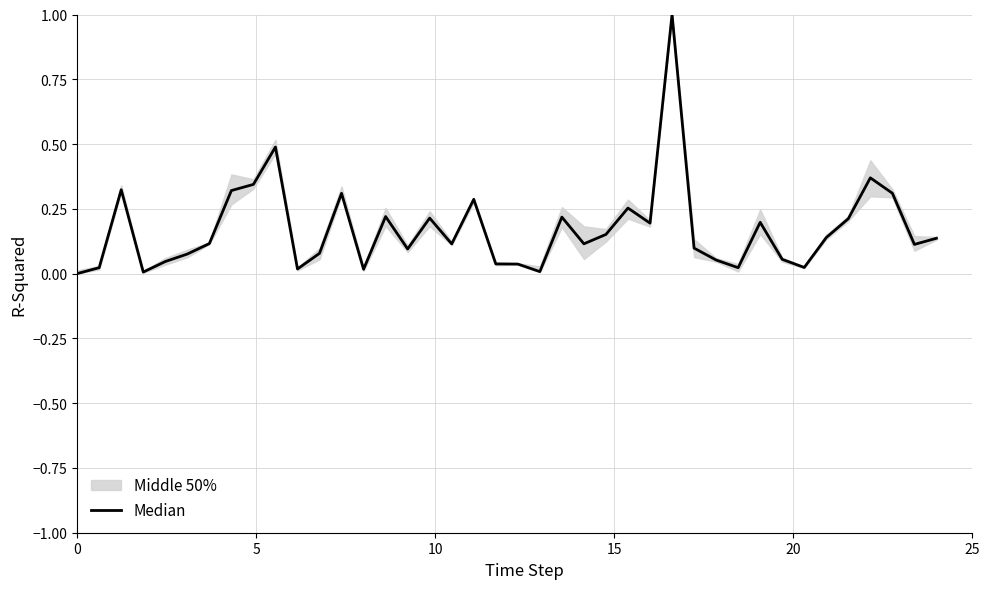

How many positive values are there?

39